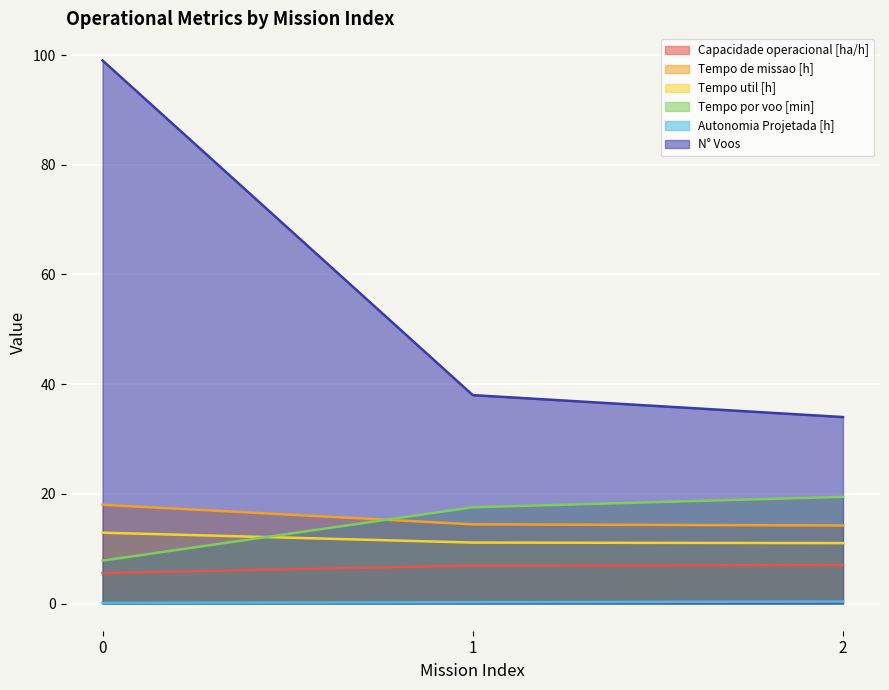

At 1, list the series in order from smallest to largest.

Autonomia Projetada [h], Capacidade operacional [ha/h], Tempo util [h], Tempo de missao [h], Tempo por voo [min], N° Voos